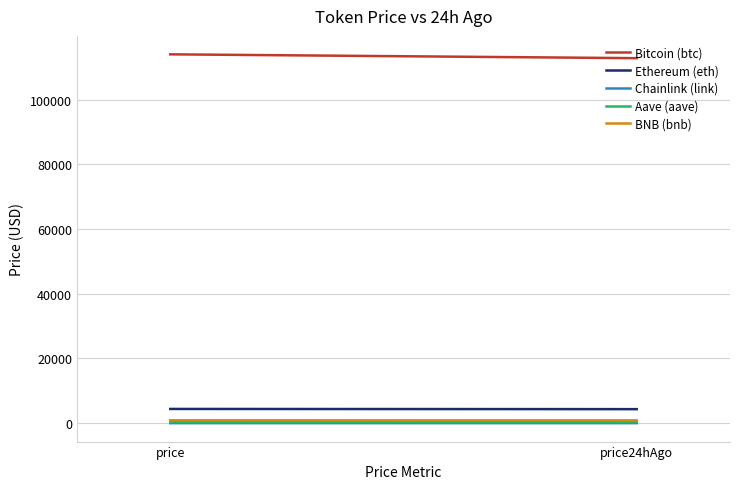

The value of Aave (aave) at price24hAgo is 122.6. True or false?

False